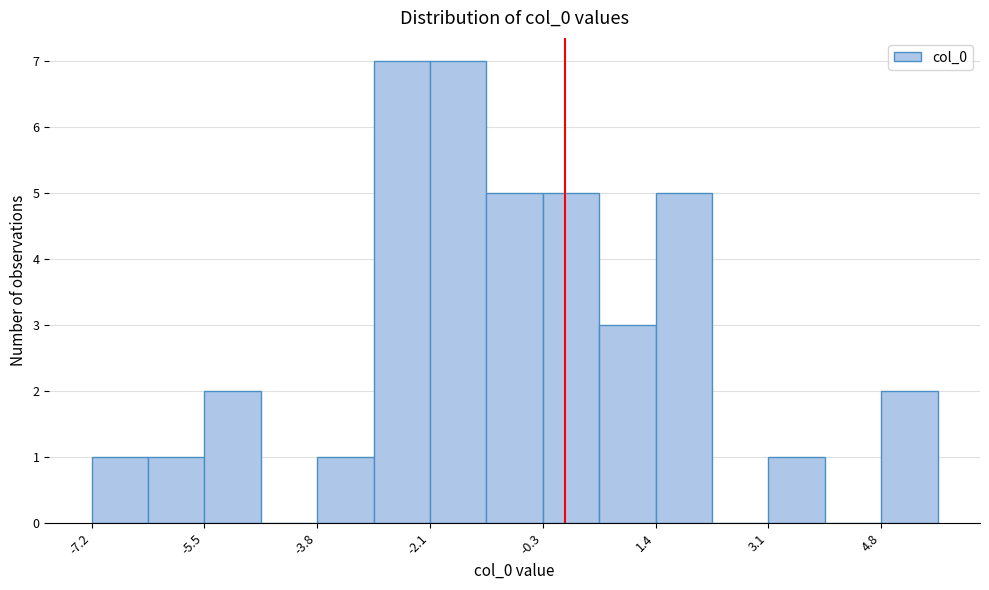

What is the height of the bar covering 3.0 to 4.0 on the x-axis? Neither the bar edges nor the heights are printed on the chart, so give them approximately, as read against the axes.

1